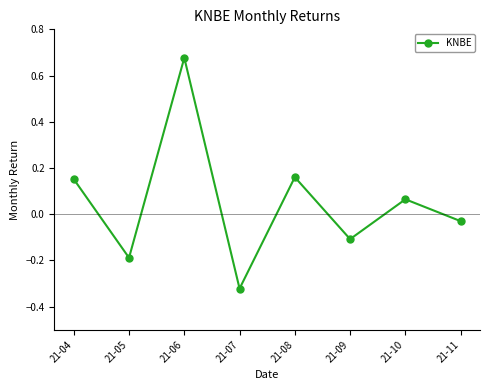

How many points are lower than both their immediate neighbors (excluding endpoints)?

3